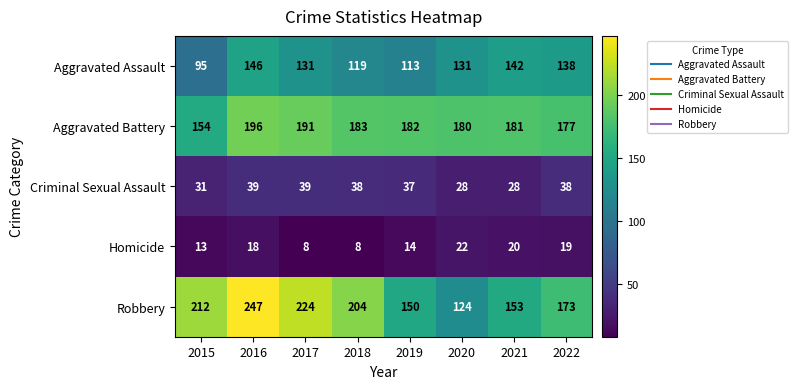

What is the total value across all series at 2018?

552